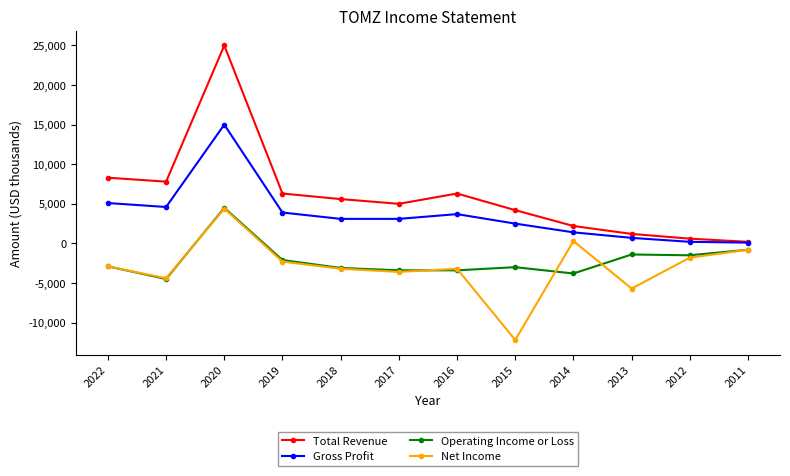

Is it true that Gross Profit equals 1400 at 2014?

True